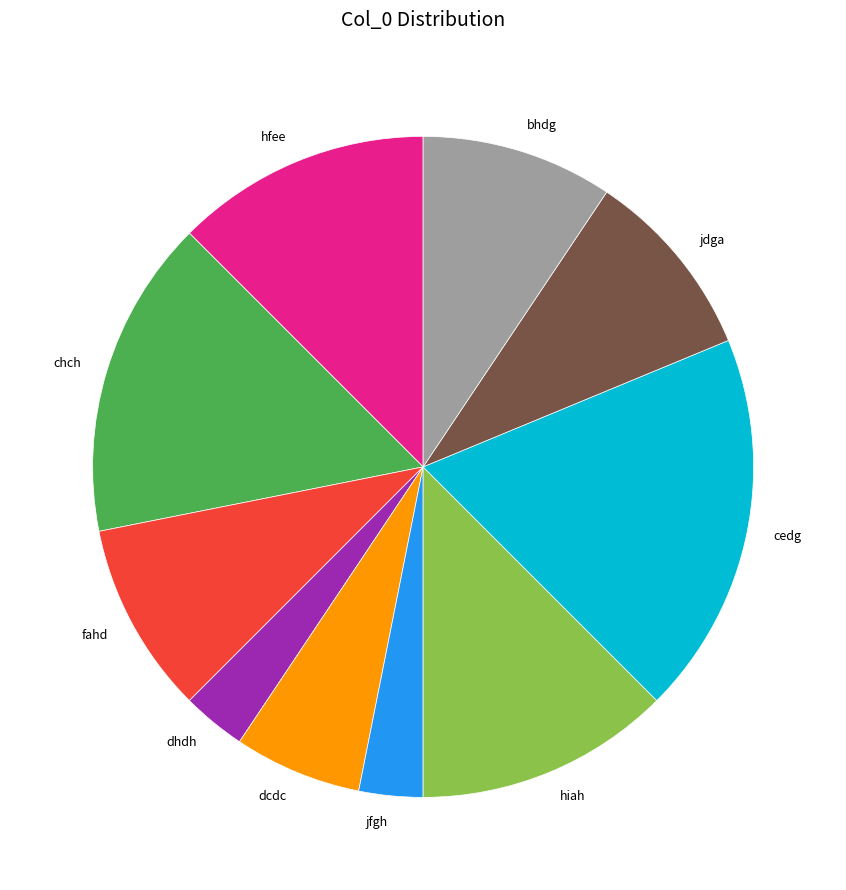

Does dcdc represent more than half of the total?

No